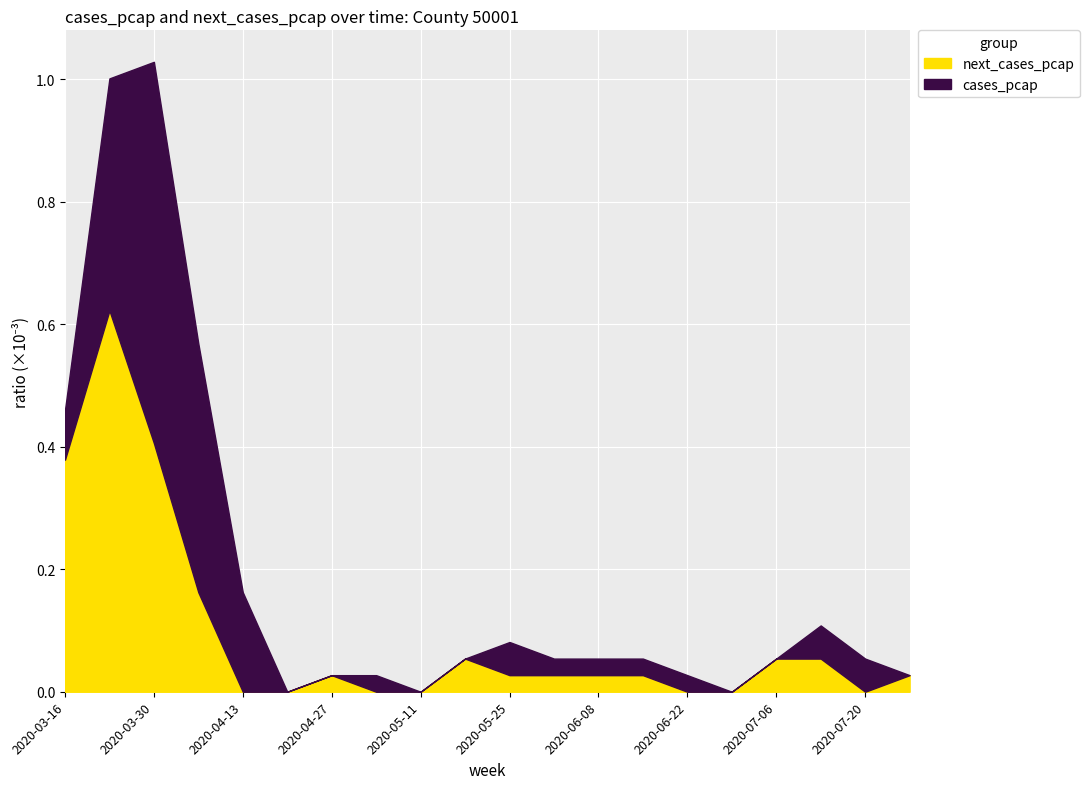

What are all the series names shown in the legend?

next_cases_pcap, cases_pcap